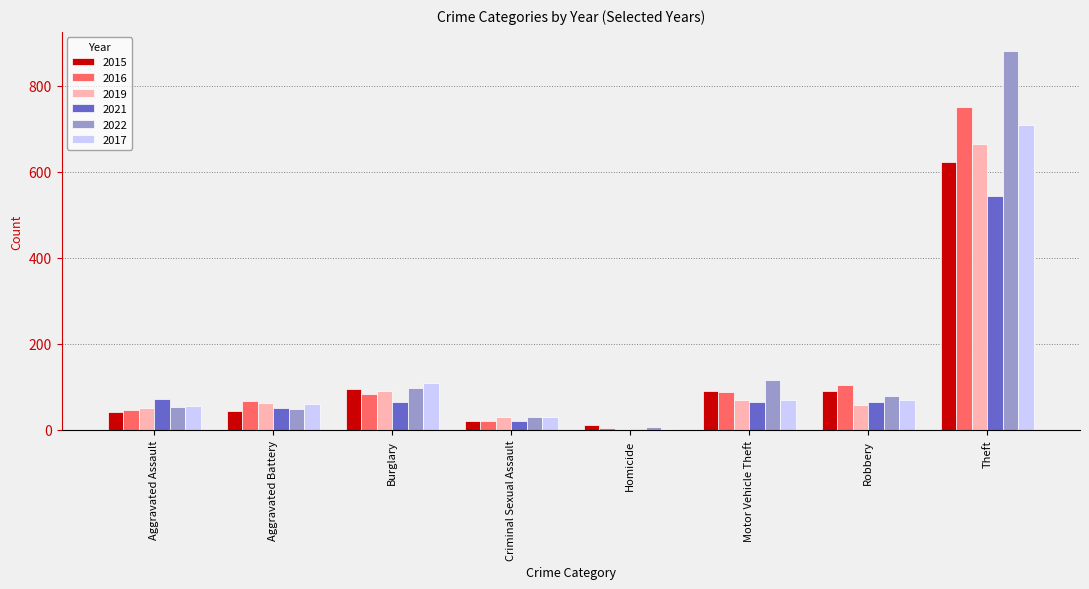

Which series has the largest total across all categories?

2022